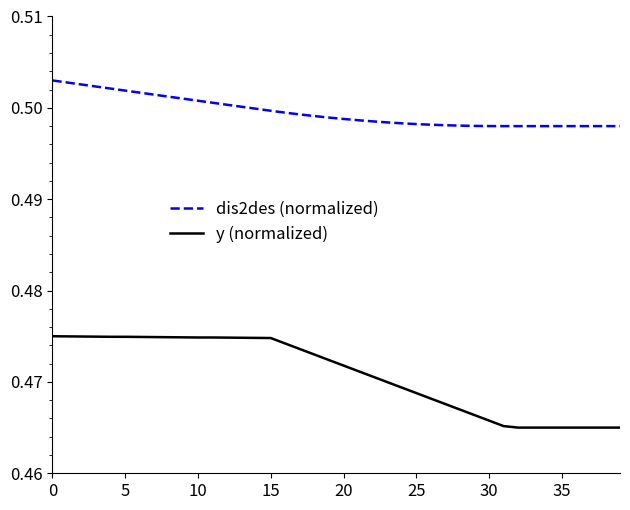

Rank the series by their average value, from lowest to highest.

y (normalized), dis2des (normalized)